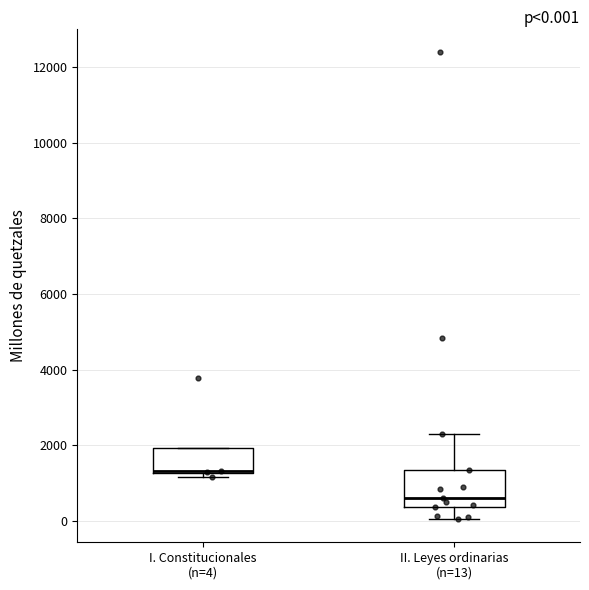

Comparing the boxes themselves (not the whiskers), which one is the tallest?

II. Leyes ordinarias (n=13)